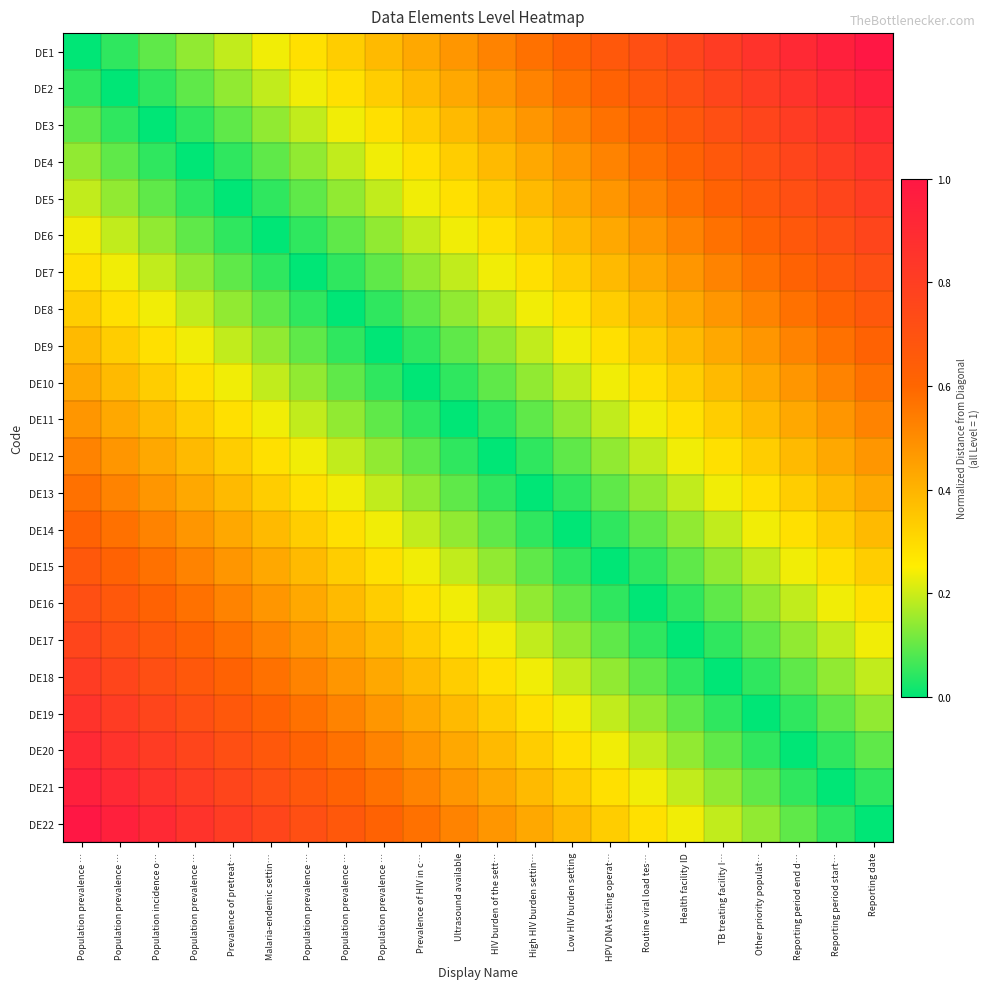

Reading left to right, extract all data points from this chart.

DE1: Population prevalence …=0.0	Population prevalence …=0.0	Population incidence o…=0.1	Population prevalence …=0.1	Prevalence of pretreat…=0.2	Malaria-endemic settin…=0.2	Population prevalence …=0.3	Population prevalence …=0.3	Population prevalence …=0.4	Prevalence of HIV in c…=0.4	Ultrasound available=0.5	HIV burden of the sett…=0.5	High HIV burden settin…=0.6	Low HIV burden setting=0.6	HPV DNA testing operat…=0.7	Routine viral load tes…=0.7	Health facility ID=0.8	TB treating facility I…=0.8	Other priority populat…=0.9	Reporting period end d…=0.9	Reporting period start…=1.0	Reporting date=1.0
DE2: Population prevalence …=0.0	Population prevalence …=0.0	Population incidence o…=0.0	Population prevalence …=0.1	Prevalence of pretreat…=0.1	Malaria-endemic settin…=0.2	Population prevalence …=0.2	Population prevalence …=0.3	Population prevalence …=0.3	Prevalence of HIV in c…=0.4	Ultrasound available=0.4	HIV burden of the sett…=0.5	High HIV burden settin…=0.5	Low HIV burden setting=0.6	HPV DNA testing operat…=0.6	Routine viral load tes…=0.7	Health facility ID=0.7	TB treating facility I…=0.8	Other priority populat…=0.8	Reporting period end d…=0.9	Reporting period start…=0.9	Reporting date=1.0
DE3: Population prevalence …=0.1	Population prevalence …=0.0	Population incidence o…=0.0	Population prevalence …=0.0	Prevalence of pretreat…=0.1	Malaria-endemic settin…=0.1	Population prevalence …=0.2	Population prevalence …=0.2	Population prevalence …=0.3	Prevalence of HIV in c…=0.3	Ultrasound available=0.4	HIV burden of the sett…=0.4	High HIV burden settin…=0.5	Low HIV burden setting=0.5	HPV DNA testing operat…=0.6	Routine viral load tes…=0.6	Health facility ID=0.7	TB treating facility I…=0.7	Other priority populat…=0.8	Reporting period end d…=0.8	Reporting period start…=0.9	Reporting date=0.9
DE4: Population prevalence …=0.1	Population prevalence …=0.1	Population incidence o…=0.0	Population prevalence …=0.0	Prevalence of pretreat…=0.0	Malaria-endemic settin…=0.1	Population prevalence …=0.1	Population prevalence …=0.2	Population prevalence …=0.2	Prevalence of HIV in c…=0.3	Ultrasound available=0.3	HIV burden of the sett…=0.4	High HIV burden settin…=0.4	Low HIV burden setting=0.5	HPV DNA testing operat…=0.5	Routine viral load tes…=0.6	Health facility ID=0.6	TB treating facility I…=0.7	Other priority populat…=0.7	Reporting period end d…=0.8	Reporting period start…=0.8	Reporting date=0.9
DE5: Population prevalence …=0.2	Population prevalence …=0.1	Population incidence o…=0.1	Population prevalence …=0.0	Prevalence of pretreat…=0.0	Malaria-endemic settin…=0.0	Population prevalence …=0.1	Population prevalence …=0.1	Population prevalence …=0.2	Prevalence of HIV in c…=0.2	Ultrasound available=0.3	HIV burden of the sett…=0.3	High HIV burden settin…=0.4	Low HIV burden setting=0.4	HPV DNA testing operat…=0.5	Routine viral load tes…=0.5	Health facility ID=0.6	TB treating facility I…=0.6	Other priority populat…=0.7	Reporting period end d…=0.7	Reporting period start…=0.8	Reporting date=0.8
DE6: Population prevalence …=0.2	Population prevalence …=0.2	Population incidence o…=0.1	Population prevalence …=0.1	Prevalence of pretreat…=0.0	Malaria-endemic settin…=0.0	Population prevalence …=0.0	Population prevalence …=0.1	Population prevalence …=0.1	Prevalence of HIV in c…=0.2	Ultrasound available=0.2	HIV burden of the sett…=0.3	High HIV burden settin…=0.3	Low HIV burden setting=0.4	HPV DNA testing operat…=0.4	Routine viral load tes…=0.5	Health facility ID=0.5	TB treating facility I…=0.6	Other priority populat…=0.6	Reporting period end d…=0.7	Reporting period start…=0.7	Reporting date=0.8
DE7: Population prevalence …=0.3	Population prevalence …=0.2	Population incidence o…=0.2	Population prevalence …=0.1	Prevalence of pretreat…=0.1	Malaria-endemic settin…=0.0	Population prevalence …=0.0	Population prevalence …=0.0	Population prevalence …=0.1	Prevalence of HIV in c…=0.1	Ultrasound available=0.2	HIV burden of the sett…=0.2	High HIV burden settin…=0.3	Low HIV burden setting=0.3	HPV DNA testing operat…=0.4	Routine viral load tes…=0.4	Health facility ID=0.5	TB treating facility I…=0.5	Other priority populat…=0.6	Reporting period end d…=0.6	Reporting period start…=0.7	Reporting date=0.7
DE8: Population prevalence …=0.3	Population prevalence …=0.3	Population incidence o…=0.2	Population prevalence …=0.2	Prevalence of pretreat…=0.1	Malaria-endemic settin…=0.1	Population prevalence …=0.0	Population prevalence …=0.0	Population prevalence …=0.0	Prevalence of HIV in c…=0.1	Ultrasound available=0.1	HIV burden of the sett…=0.2	High HIV burden settin…=0.2	Low HIV burden setting=0.3	HPV DNA testing operat…=0.3	Routine viral load tes…=0.4	Health facility ID=0.4	TB treating facility I…=0.5	Other priority populat…=0.5	Reporting period end d…=0.6	Reporting period start…=0.6	Reporting date=0.7
DE9: Population prevalence …=0.4	Population prevalence …=0.3	Population incidence o…=0.3	Population prevalence …=0.2	Prevalence of pretreat…=0.2	Malaria-endemic settin…=0.1	Population prevalence …=0.1	Population prevalence …=0.0	Population prevalence …=0.0	Prevalence of HIV in c…=0.0	Ultrasound available=0.1	HIV burden of the sett…=0.1	High HIV burden settin…=0.2	Low HIV burden setting=0.2	HPV DNA testing operat…=0.3	Routine viral load tes…=0.3	Health facility ID=0.4	TB treating facility I…=0.4	Other priority populat…=0.5	Reporting period end d…=0.5	Reporting period start…=0.6	Reporting date=0.6
DE10: Population prevalence …=0.4	Population prevalence …=0.4	Population incidence o…=0.3	Population prevalence …=0.3	Prevalence of pretreat…=0.2	Malaria-endemic settin…=0.2	Population prevalence …=0.1	Population prevalence …=0.1	Population prevalence …=0.0	Prevalence of HIV in c…=0.0	Ultrasound available=0.0	HIV burden of the sett…=0.1	High HIV burden settin…=0.1	Low HIV burden setting=0.2	HPV DNA testing operat…=0.2	Routine viral load tes…=0.3	Health facility ID=0.3	TB treating facility I…=0.4	Other priority populat…=0.4	Reporting period end d…=0.5	Reporting period start…=0.5	Reporting date=0.6
DE11: Population prevalence …=0.5	Population prevalence …=0.4	Population incidence o…=0.4	Population prevalence …=0.3	Prevalence of pretreat…=0.3	Malaria-endemic settin…=0.2	Population prevalence …=0.2	Population prevalence …=0.1	Population prevalence …=0.1	Prevalence of HIV in c…=0.0	Ultrasound available=0.0	HIV burden of the sett…=0.0	High HIV burden settin…=0.1	Low HIV burden setting=0.1	HPV DNA testing operat…=0.2	Routine viral load tes…=0.2	Health facility ID=0.3	TB treating facility I…=0.3	Other priority populat…=0.4	Reporting period end d…=0.4	Reporting period start…=0.5	Reporting date=0.5
DE12: Population prevalence …=0.5	Population prevalence …=0.5	Population incidence o…=0.4	Population prevalence …=0.4	Prevalence of pretreat…=0.3	Malaria-endemic settin…=0.3	Population prevalence …=0.2	Population prevalence …=0.2	Population prevalence …=0.1	Prevalence of HIV in c…=0.1	Ultrasound available=0.0	HIV burden of the sett…=0.0	High HIV burden settin…=0.0	Low HIV burden setting=0.1	HPV DNA testing operat…=0.1	Routine viral load tes…=0.2	Health facility ID=0.2	TB treating facility I…=0.3	Other priority populat…=0.3	Reporting period end d…=0.4	Reporting period start…=0.4	Reporting date=0.5
DE13: Population prevalence …=0.6	Population prevalence …=0.5	Population incidence o…=0.5	Population prevalence …=0.4	Prevalence of pretreat…=0.4	Malaria-endemic settin…=0.3	Population prevalence …=0.3	Population prevalence …=0.2	Population prevalence …=0.2	Prevalence of HIV in c…=0.1	Ultrasound available=0.1	HIV burden of the sett…=0.0	High HIV burden settin…=0.0	Low HIV burden setting=0.0	HPV DNA testing operat…=0.1	Routine viral load tes…=0.1	Health facility ID=0.2	TB treating facility I…=0.2	Other priority populat…=0.3	Reporting period end d…=0.3	Reporting period start…=0.4	Reporting date=0.4
DE14: Population prevalence …=0.6	Population prevalence …=0.6	Population incidence o…=0.5	Population prevalence …=0.5	Prevalence of pretreat…=0.4	Malaria-endemic settin…=0.4	Population prevalence …=0.3	Population prevalence …=0.3	Population prevalence …=0.2	Prevalence of HIV in c…=0.2	Ultrasound available=0.1	HIV burden of the sett…=0.1	High HIV burden settin…=0.0	Low HIV burden setting=0.0	HPV DNA testing operat…=0.0	Routine viral load tes…=0.1	Health facility ID=0.1	TB treating facility I…=0.2	Other priority populat…=0.2	Reporting period end d…=0.3	Reporting period start…=0.3	Reporting date=0.4
DE15: Population prevalence …=0.7	Population prevalence …=0.6	Population incidence o…=0.6	Population prevalence …=0.5	Prevalence of pretreat…=0.5	Malaria-endemic settin…=0.4	Population prevalence …=0.4	Population prevalence …=0.3	Population prevalence …=0.3	Prevalence of HIV in c…=0.2	Ultrasound available=0.2	HIV burden of the sett…=0.1	High HIV burden settin…=0.1	Low HIV burden setting=0.0	HPV DNA testing operat…=0.0	Routine viral load tes…=0.0	Health facility ID=0.1	TB treating facility I…=0.1	Other priority populat…=0.2	Reporting period end d…=0.2	Reporting period start…=0.3	Reporting date=0.3
DE16: Population prevalence …=0.7	Population prevalence …=0.7	Population incidence o…=0.6	Population prevalence …=0.6	Prevalence of pretreat…=0.5	Malaria-endemic settin…=0.5	Population prevalence …=0.4	Population prevalence …=0.4	Population prevalence …=0.3	Prevalence of HIV in c…=0.3	Ultrasound available=0.2	HIV burden of the sett…=0.2	High HIV burden settin…=0.1	Low HIV burden setting=0.1	HPV DNA testing operat…=0.0	Routine viral load tes…=0.0	Health facility ID=0.0	TB treating facility I…=0.1	Other priority populat…=0.1	Reporting period end d…=0.2	Reporting period start…=0.2	Reporting date=0.3
DE17: Population prevalence …=0.8	Population prevalence …=0.7	Population incidence o…=0.7	Population prevalence …=0.6	Prevalence of pretreat…=0.6	Malaria-endemic settin…=0.5	Population prevalence …=0.5	Population prevalence …=0.4	Population prevalence …=0.4	Prevalence of HIV in c…=0.3	Ultrasound available=0.3	HIV burden of the sett…=0.2	High HIV burden settin…=0.2	Low HIV burden setting=0.1	HPV DNA testing operat…=0.1	Routine viral load tes…=0.0	Health facility ID=0.0	TB treating facility I…=0.0	Other priority populat…=0.1	Reporting period end d…=0.1	Reporting period start…=0.2	Reporting date=0.2
DE18: Population prevalence …=0.8	Population prevalence …=0.8	Population incidence o…=0.7	Population prevalence …=0.7	Prevalence of pretreat…=0.6	Malaria-endemic settin…=0.6	Population prevalence …=0.5	Population prevalence …=0.5	Population prevalence …=0.4	Prevalence of HIV in c…=0.4	Ultrasound available=0.3	HIV burden of the sett…=0.3	High HIV burden settin…=0.2	Low HIV burden setting=0.2	HPV DNA testing operat…=0.1	Routine viral load tes…=0.1	Health facility ID=0.0	TB treating facility I…=0.0	Other priority populat…=0.0	Reporting period end d…=0.1	Reporting period start…=0.1	Reporting date=0.2
DE19: Population prevalence …=0.9	Population prevalence …=0.8	Population incidence o…=0.8	Population prevalence …=0.7	Prevalence of pretreat…=0.7	Malaria-endemic settin…=0.6	Population prevalence …=0.6	Population prevalence …=0.5	Population prevalence …=0.5	Prevalence of HIV in c…=0.4	Ultrasound available=0.4	HIV burden of the sett…=0.3	High HIV burden settin…=0.3	Low HIV burden setting=0.2	HPV DNA testing operat…=0.2	Routine viral load tes…=0.1	Health facility ID=0.1	TB treating facility I…=0.0	Other priority populat…=0.0	Reporting period end d…=0.0	Reporting period start…=0.1	Reporting date=0.1
DE20: Population prevalence …=0.9	Population prevalence …=0.9	Population incidence o…=0.8	Population prevalence …=0.8	Prevalence of pretreat…=0.7	Malaria-endemic settin…=0.7	Population prevalence …=0.6	Population prevalence …=0.6	Population prevalence …=0.5	Prevalence of HIV in c…=0.5	Ultrasound available=0.4	HIV burden of the sett…=0.4	High HIV burden settin…=0.3	Low HIV burden setting=0.3	HPV DNA testing operat…=0.2	Routine viral load tes…=0.2	Health facility ID=0.1	TB treating facility I…=0.1	Other priority populat…=0.0	Reporting period end d…=0.0	Reporting period start…=0.0	Reporting date=0.1
DE21: Population prevalence …=1.0	Population prevalence …=0.9	Population incidence o…=0.9	Population prevalence …=0.8	Prevalence of pretreat…=0.8	Malaria-endemic settin…=0.7	Population prevalence …=0.7	Population prevalence …=0.6	Population prevalence …=0.6	Prevalence of HIV in c…=0.5	Ultrasound available=0.5	HIV burden of the sett…=0.4	High HIV burden settin…=0.4	Low HIV burden setting=0.3	HPV DNA testing operat…=0.3	Routine viral load tes…=0.2	Health facility ID=0.2	TB treating facility I…=0.1	Other priority populat…=0.1	Reporting period end d…=0.0	Reporting period start…=0.0	Reporting date=0.0
DE22: Population prevalence …=1.0	Population prevalence …=1.0	Population incidence o…=0.9	Population prevalence …=0.9	Prevalence of pretreat…=0.8	Malaria-endemic settin…=0.8	Population prevalence …=0.7	Population prevalence …=0.7	Population prevalence …=0.6	Prevalence of HIV in c…=0.6	Ultrasound available=0.5	HIV burden of the sett…=0.5	High HIV burden settin…=0.4	Low HIV burden setting=0.4	HPV DNA testing operat…=0.3	Routine viral load tes…=0.3	Health facility ID=0.2	TB treating facility I…=0.2	Other priority populat…=0.1	Reporting period end d…=0.1	Reporting period start…=0.0	Reporting date=0.0